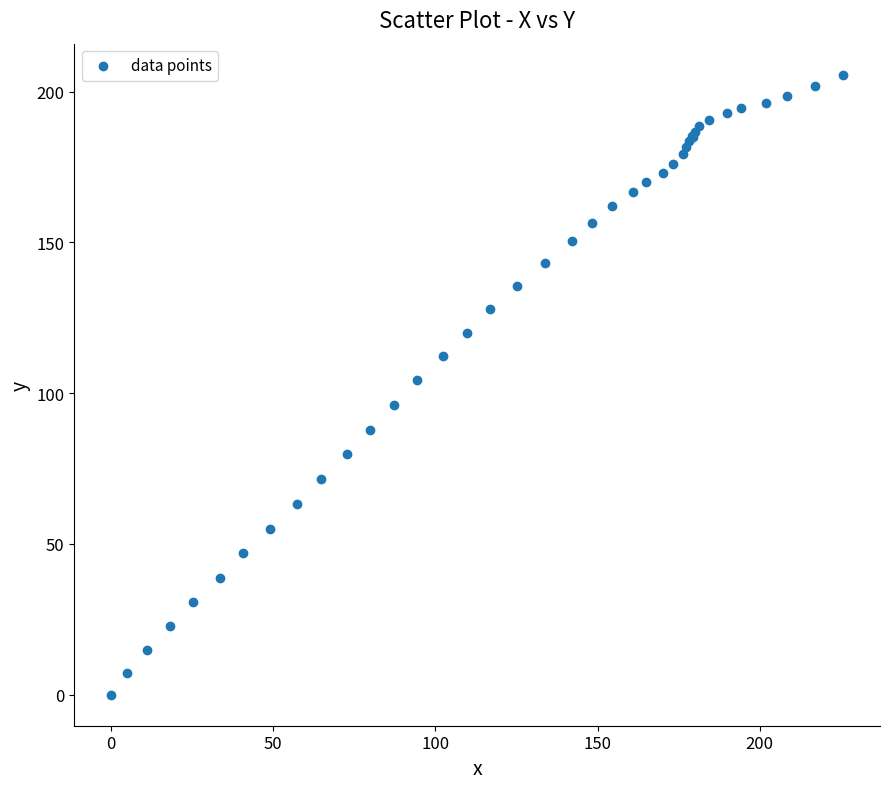

What Y value in the scatter plot is closest to 102?

104.3